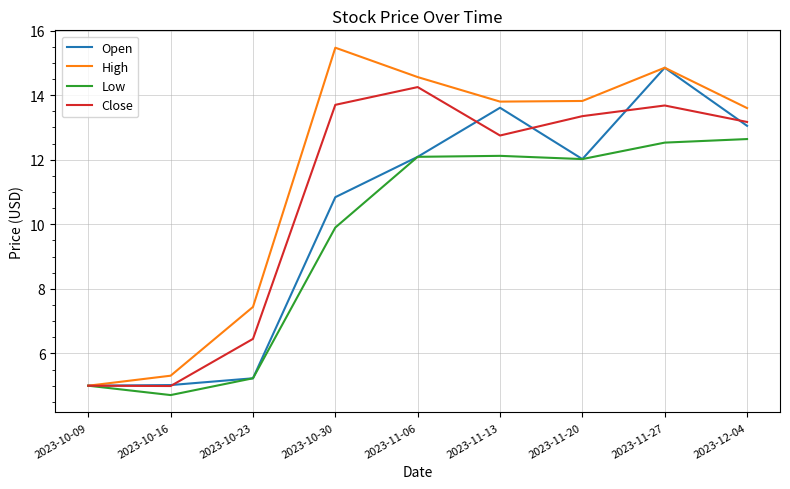

At which category is the sum across all series the highest?

2023-11-27